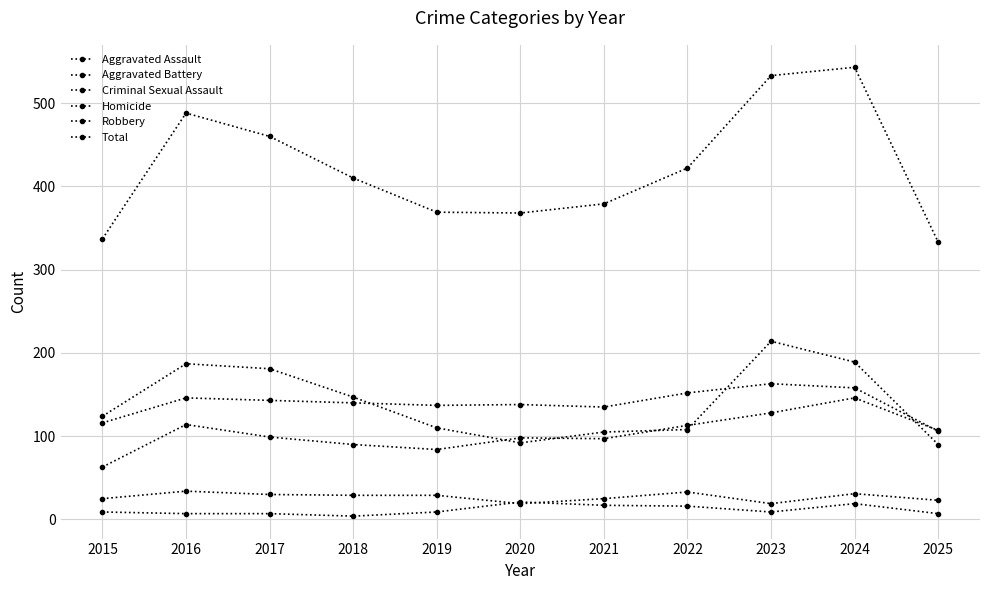

Reading left to right, what are all the values shown in this chart?

Aggravated Assault: 63	114	99	90	84	98	97	113	128	146	107
Aggravated Battery: 116	146	143	140	137	138	135	152	163	158	106
Criminal Sexual Assault: 25	34	30	29	29	19	25	33	19	31	23
Homicide: 9	7	7	4	9	21	17	16	9	19	7
Robbery: 124	187	181	147	110	92	105	108	214	189	90
Total: 337	488	460	410	369	368	379	422	533	543	333